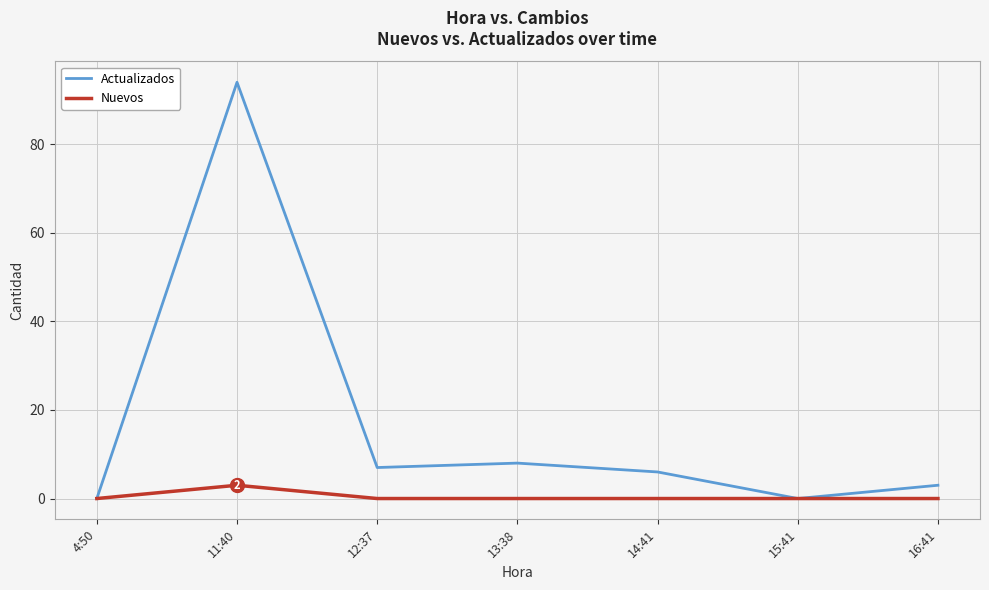

Reading left to right, what are all the values shown in this chart?

Actualizados: 0	94	7	8	6	0	3
Nuevos: 0	3	0	0	0	0	0